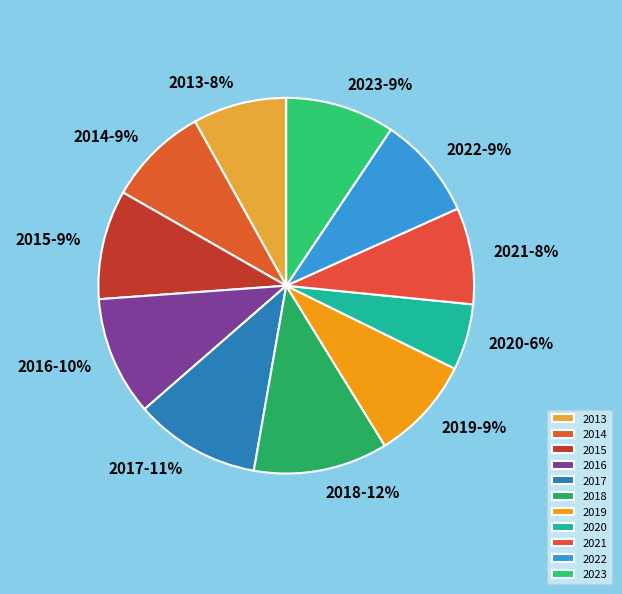

To the nearest percent, what is the difference between the largest and smallest slice percentages?

6%